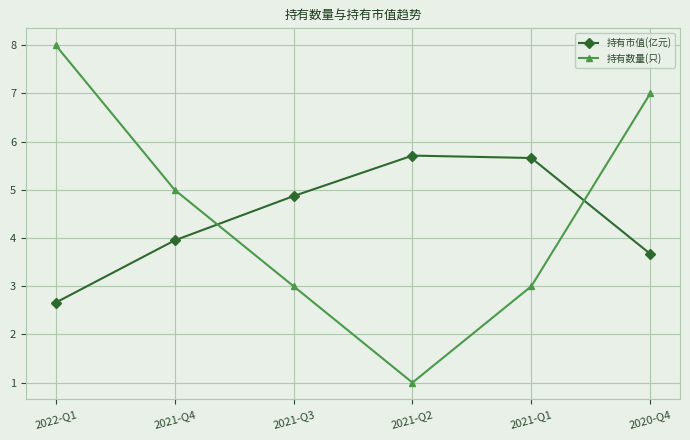

Reading left to right, what are all the values shown in this chart?

持有市值(亿元): 2022-Q1=2.7	2021-Q4=4.0	2021-Q3=4.9	2021-Q2=5.7	2021-Q1=5.7	2020-Q4=3.7
持有数量(只): 2022-Q1=8.0	2021-Q4=5.0	2021-Q3=3.0	2021-Q2=1.0	2021-Q1=3.0	2020-Q4=7.0